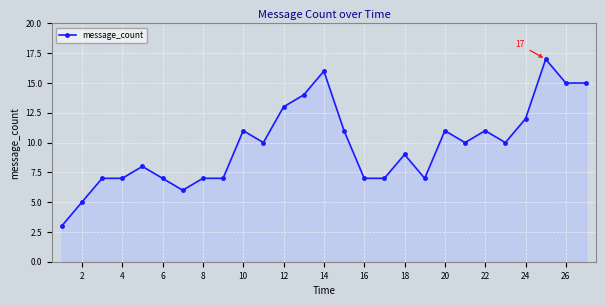

What is the value of the 23rd point from the left?

10